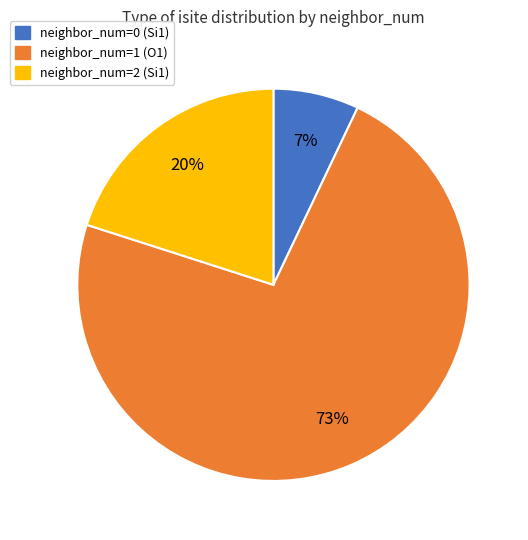

Is there any slice that represents more than half of the pie?

Yes